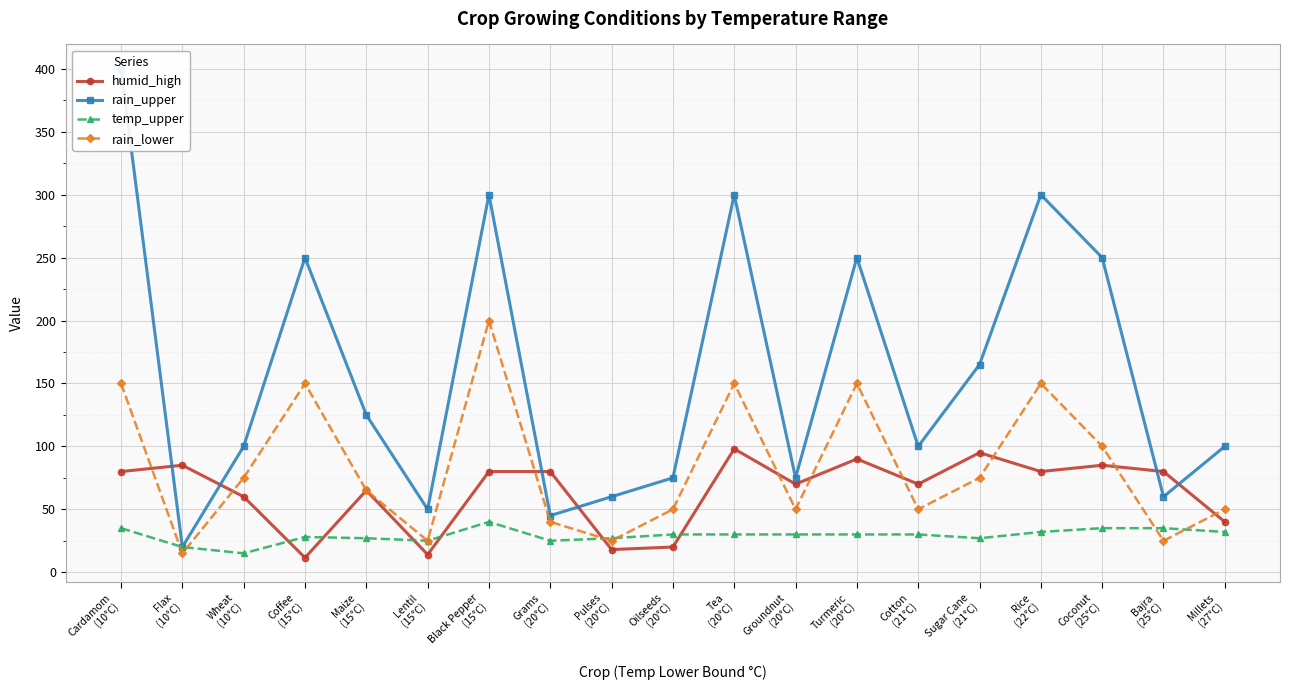

Which series has the largest range (max minus min)?

rain_upper